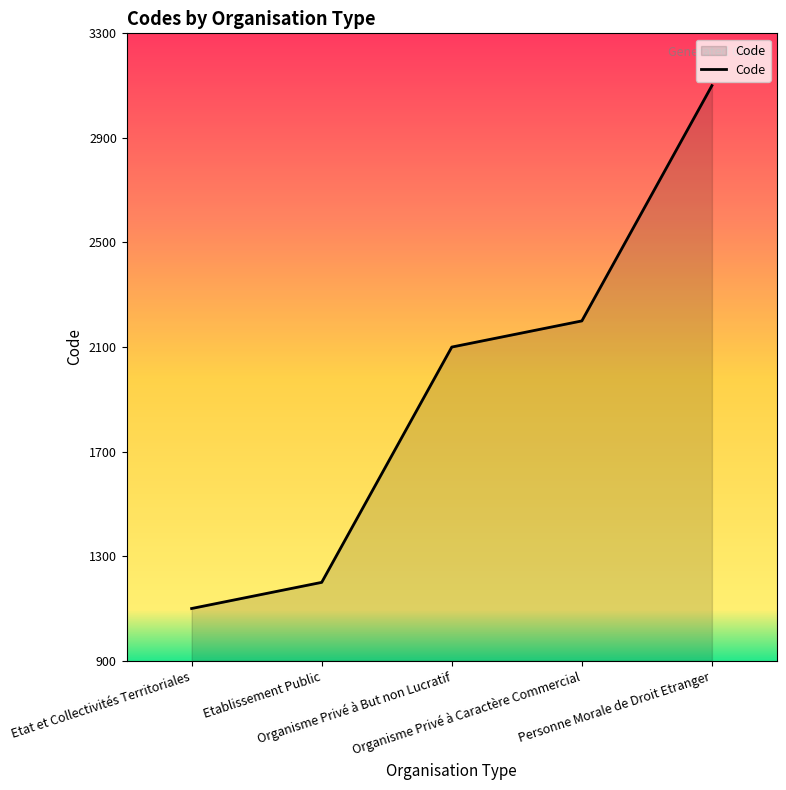

What is the maximum value shown in the chart?

3100